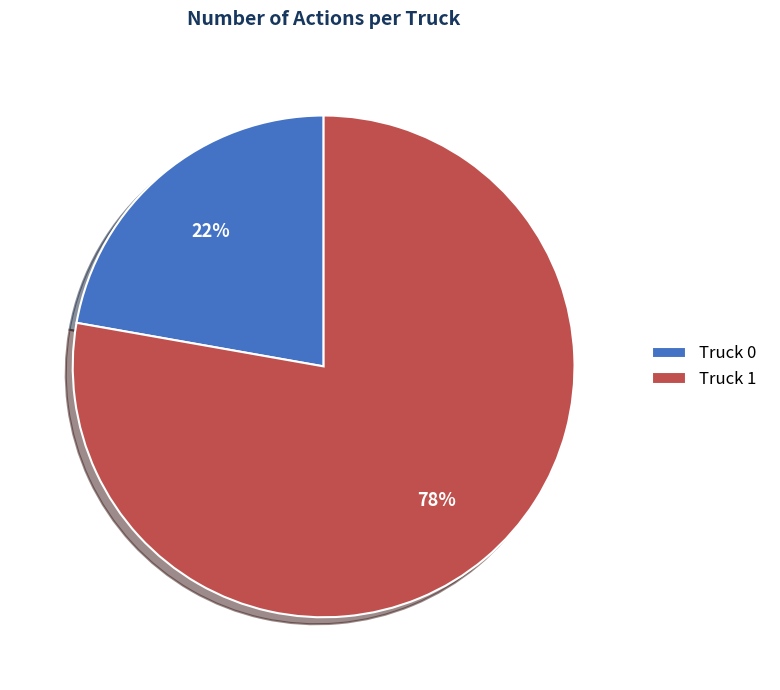

How many segments does this pie chart have?

2